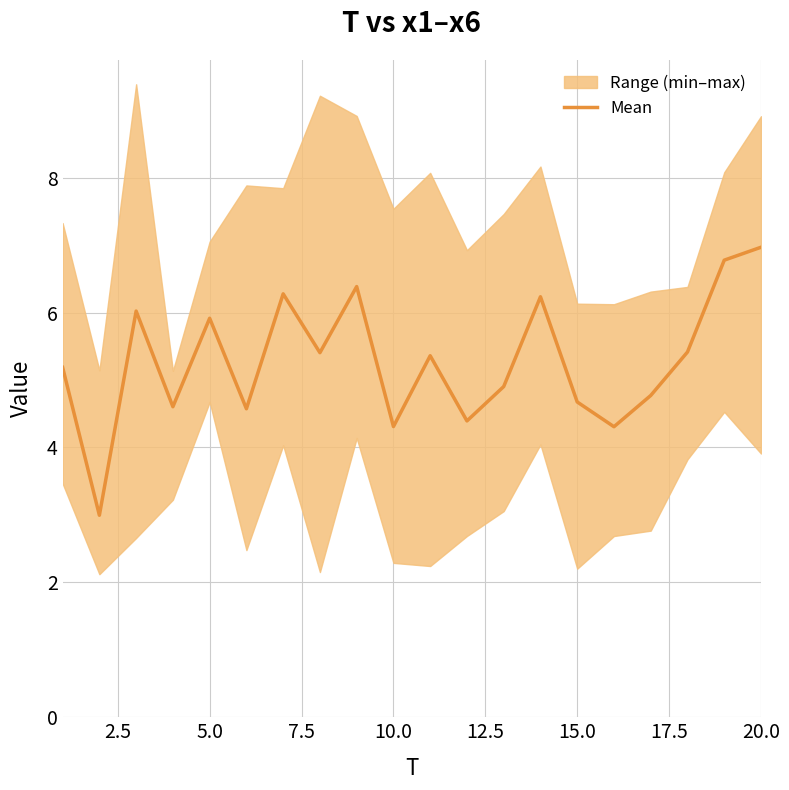

What is the maximum value for Mean?

7.0